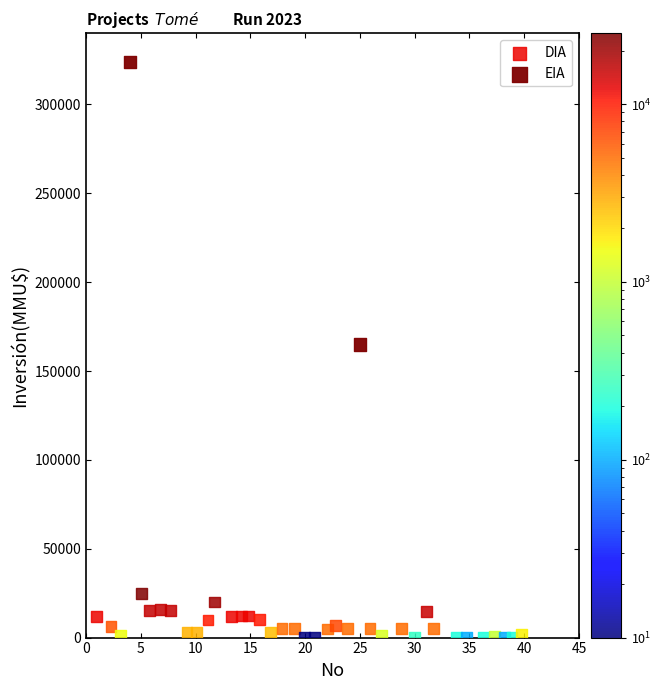

What are all the series names shown in the legend?

DIA, EIA